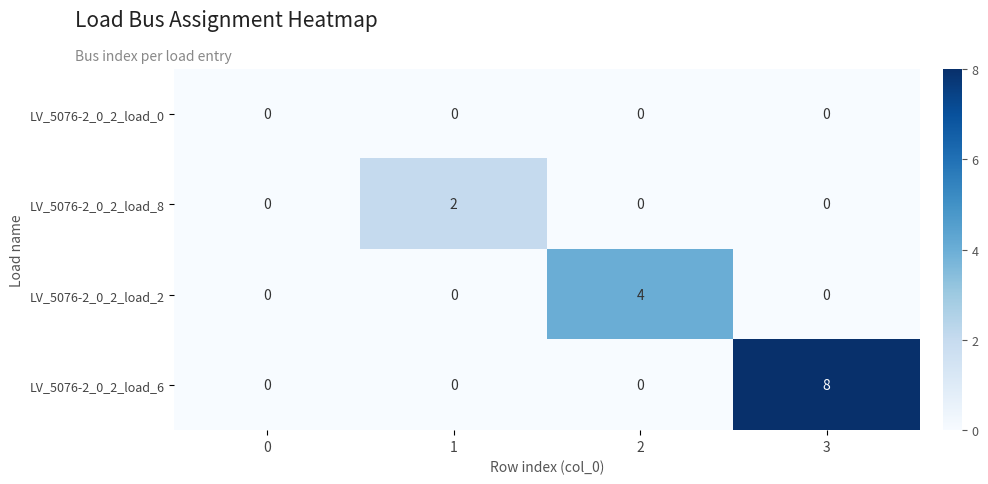

Rank the series by their maximum value, from highest to lowest.

LV_5076-2_0_2_load_6, LV_5076-2_0_2_load_2, LV_5076-2_0_2_load_8, LV_5076-2_0_2_load_0